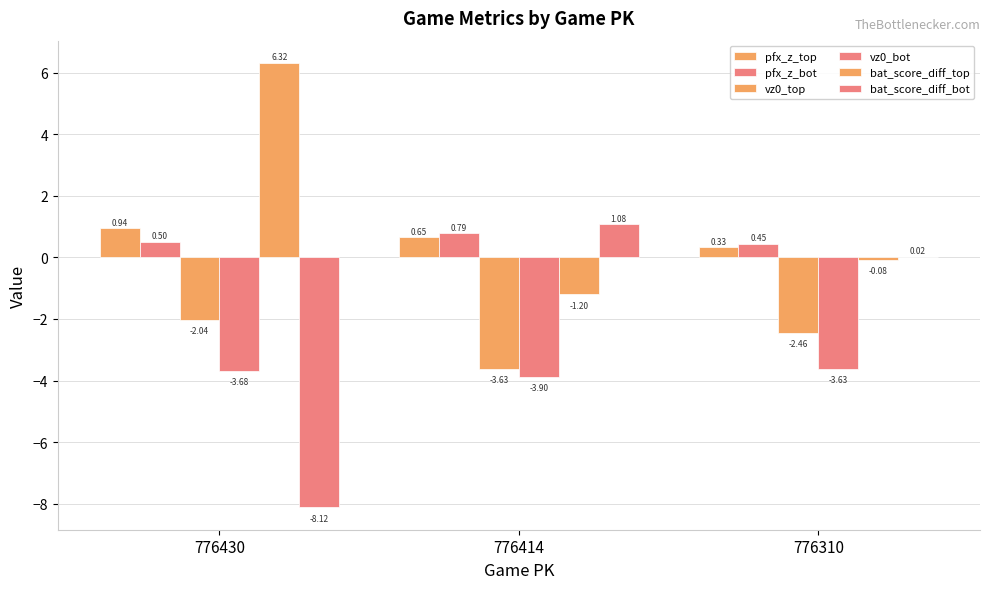

How many groups of bars are there?

3